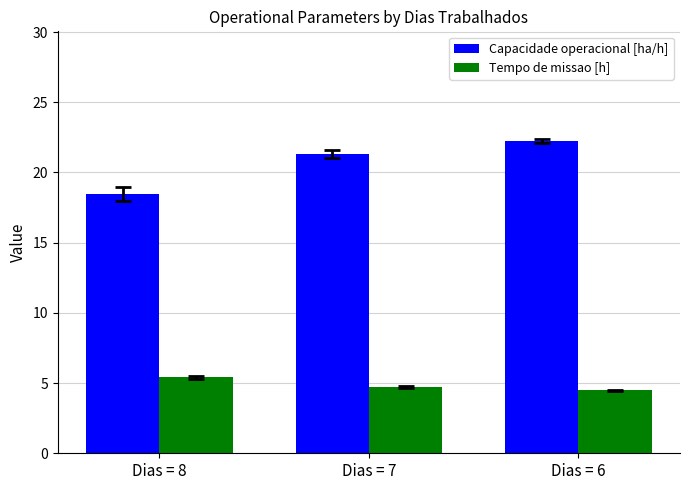

At how many categories does at least one series exceed 18?

3